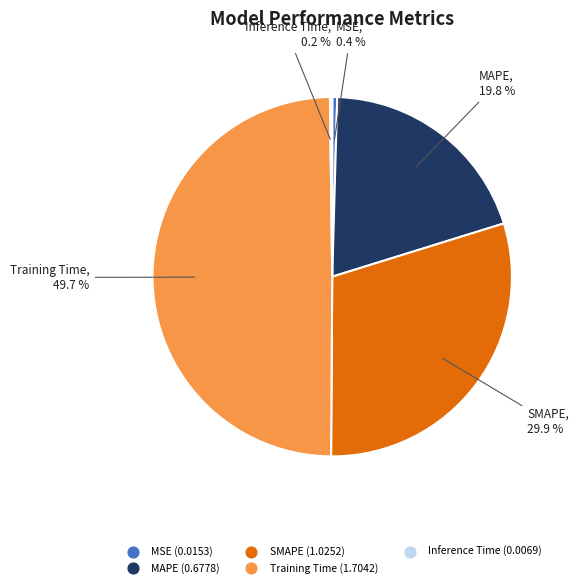

Which category has the biggest portion of the pie?

Training Time